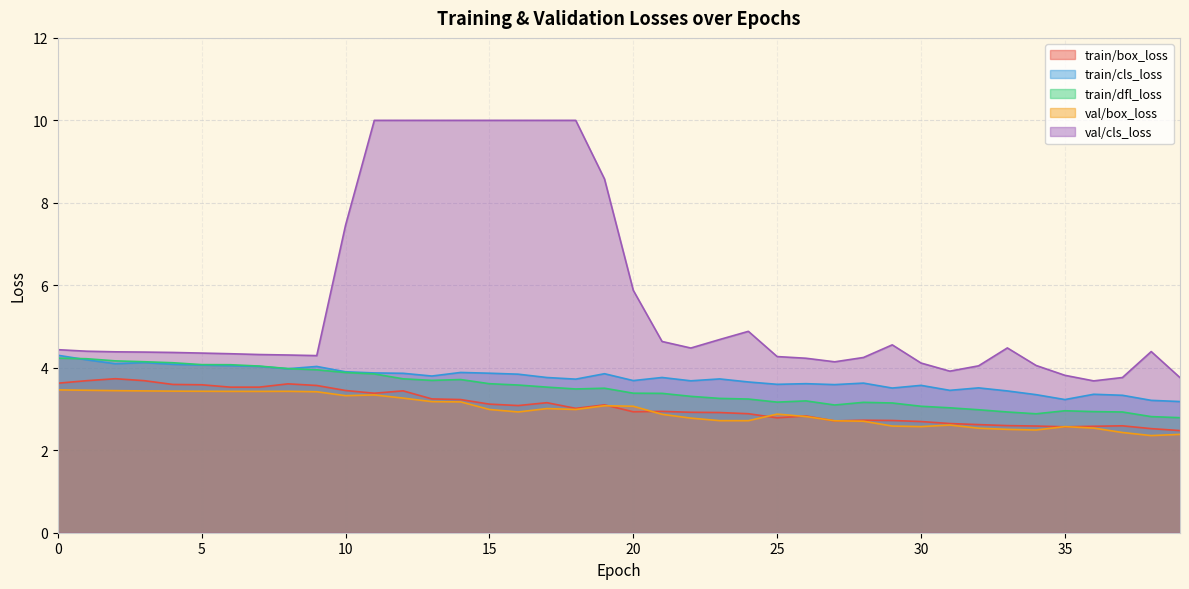

True or false: train/dfl_loss has more than 2 points higher than both neighbors.

True